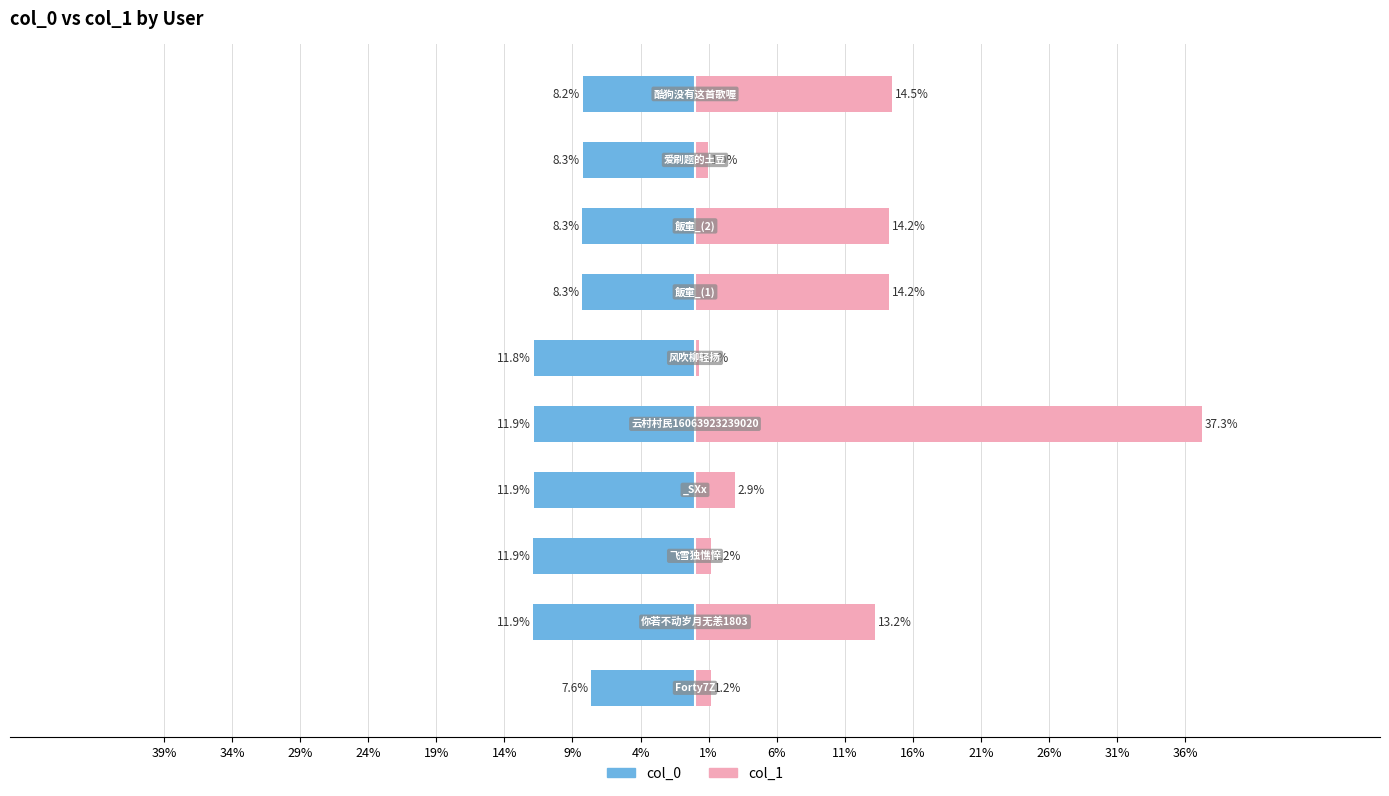

Between 19% and 4%, which series saw the biggest shift?

col_1